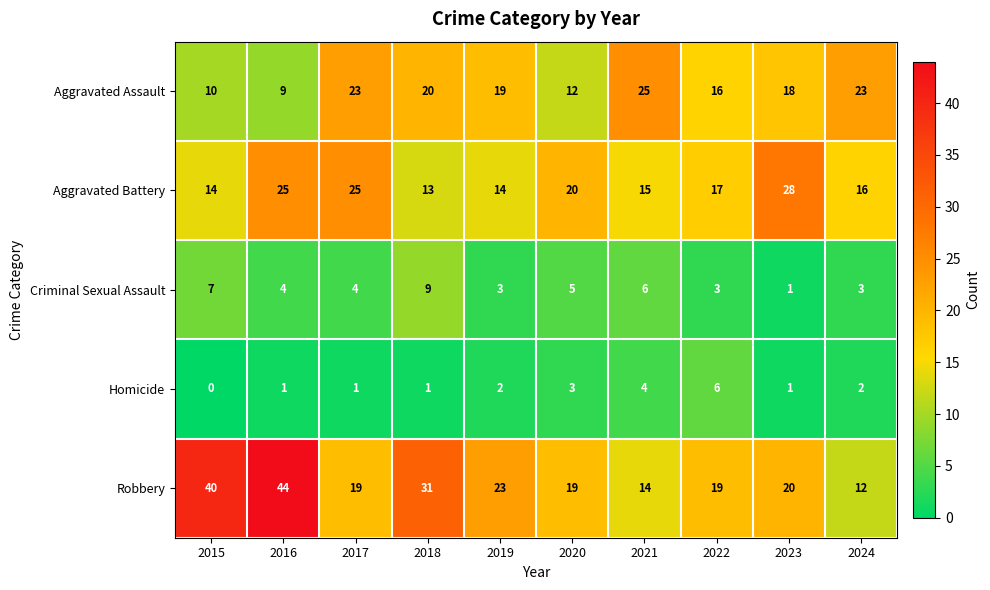

The value of Criminal Sexual Assault at 2022 is 3. True or false?

True